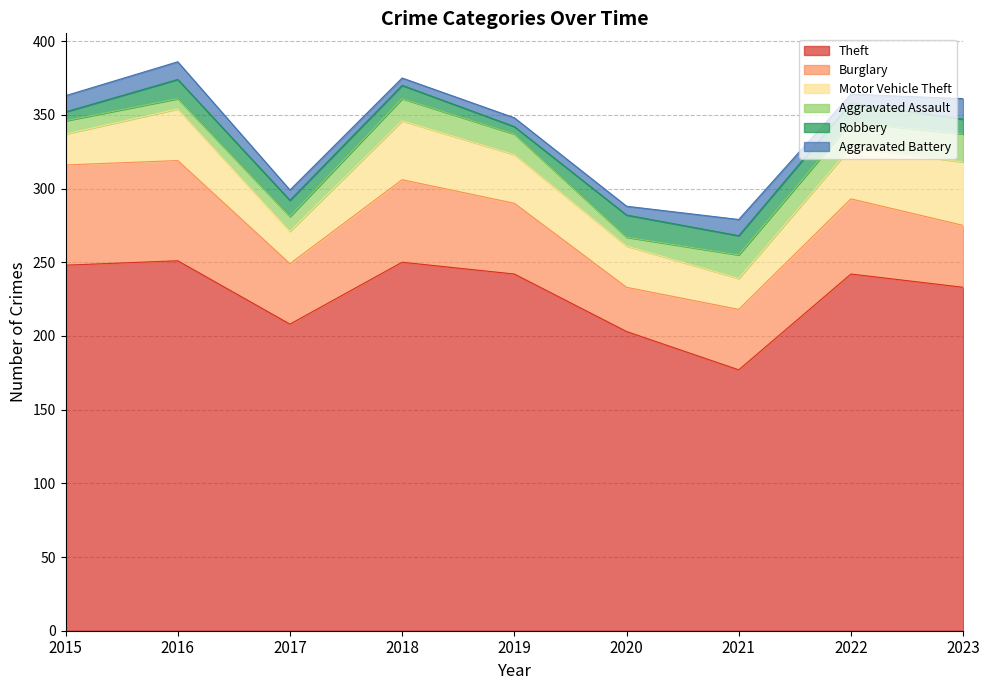

At which label is Robbery closest to 10?

2023